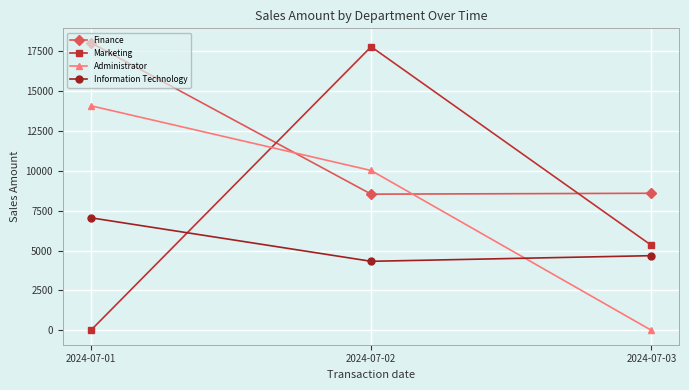

Rank the categories by Administrator value from highest to lowest.

2024-07-01, 2024-07-02, 2024-07-03